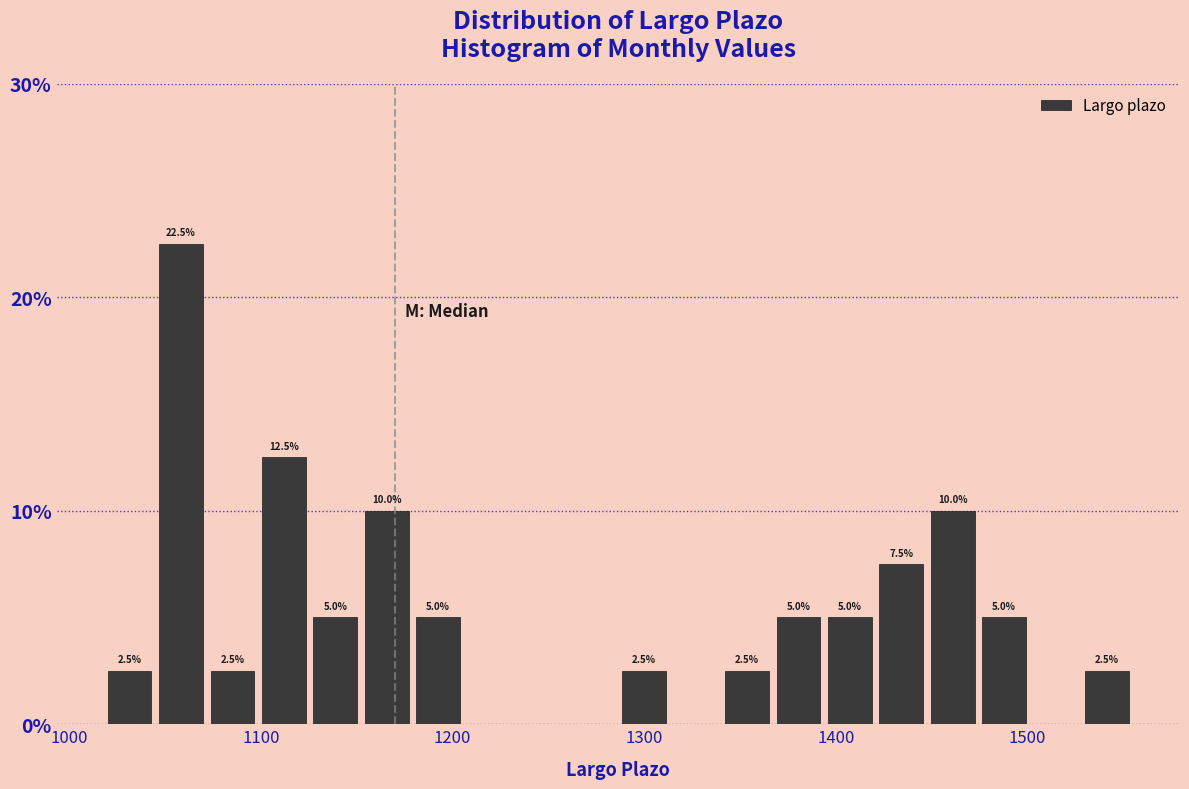

Around what value on the x-axis is the tallest bar? Give the approximate position of its centre, as read against the axis.

1060